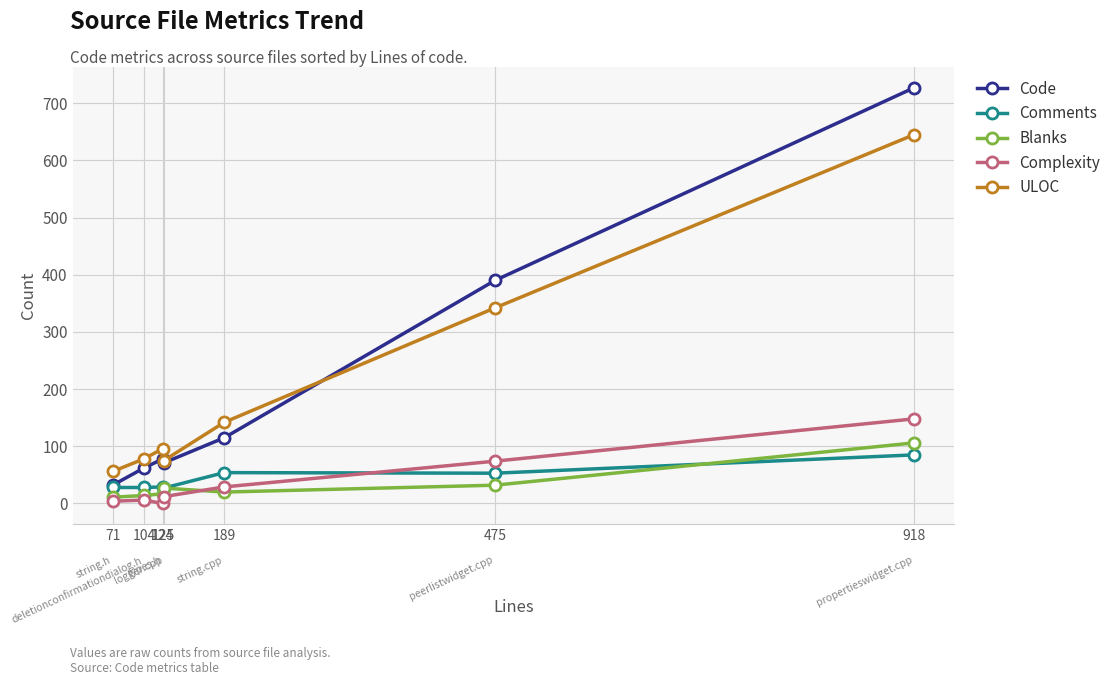

What is the difference between the maximum and minimum values in the Blanks series?

95